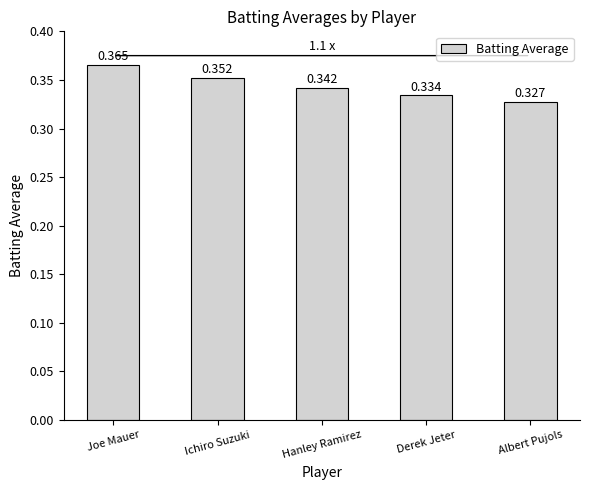

Rank the categories by value from highest to lowest.

Joe Mauer, Ichiro Suzuki, Hanley Ramirez, Derek Jeter, Albert Pujols